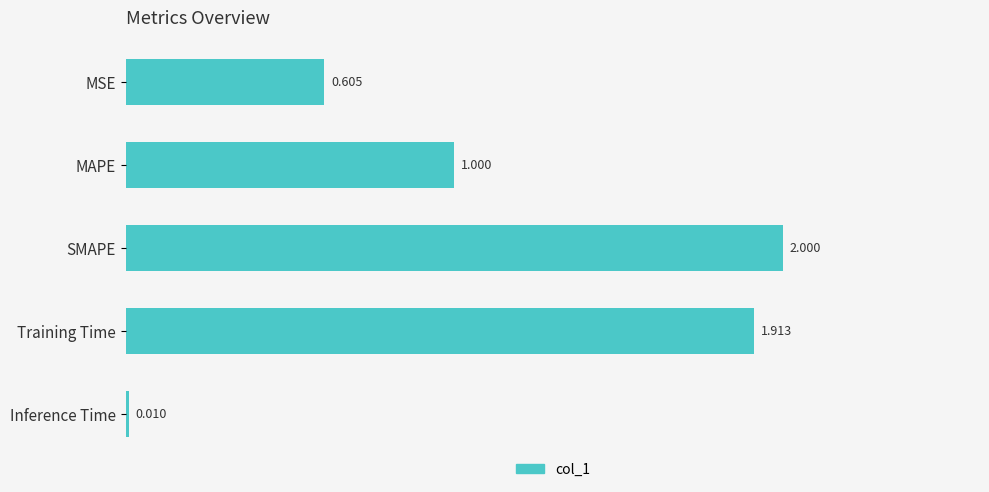

What is the difference between the maximum and minimum values?

2.0